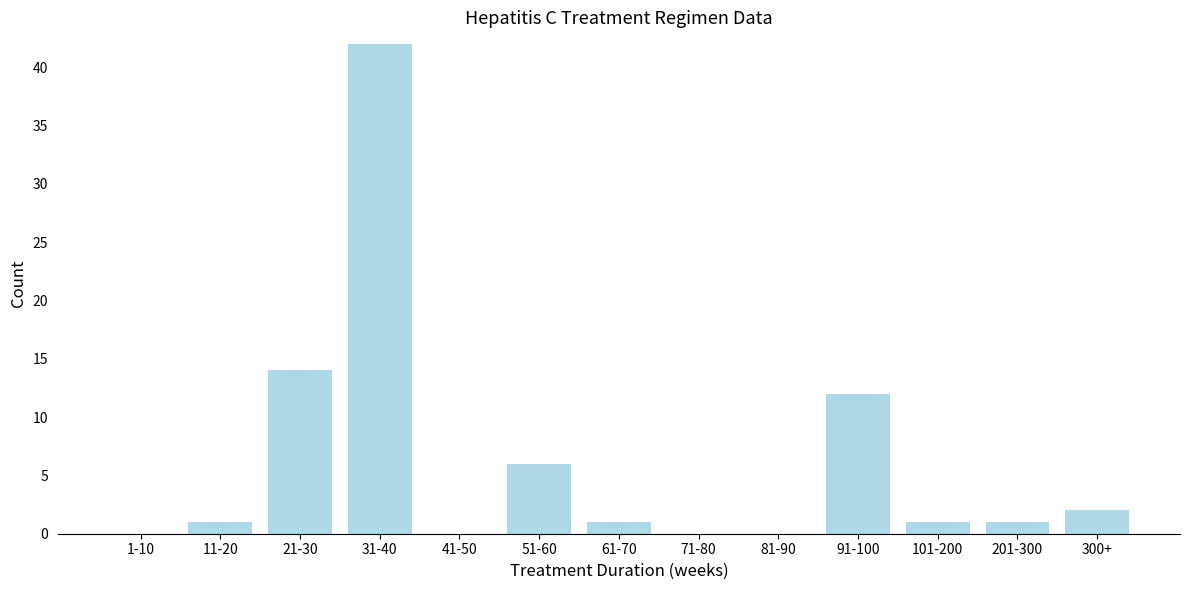

Reading right to left, extract all data points from this chart.

300+=2	201-300=1	101-200=1	91-100=12	81-90=0	71-80=0	61-70=1	51-60=6	41-50=0	31-40=42	21-30=14	11-20=1	1-10=0